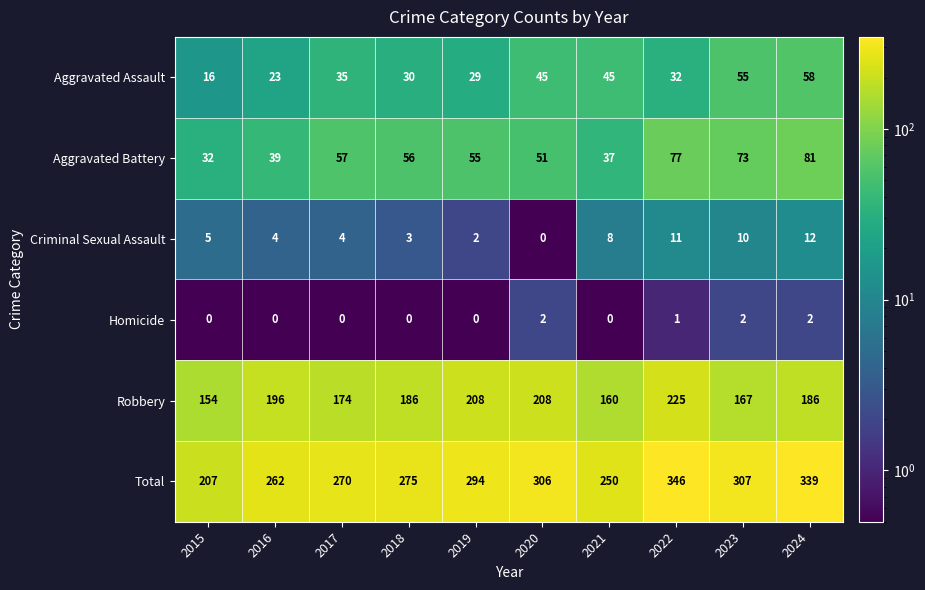

At which category does the chart reach its peak across all series?

2022